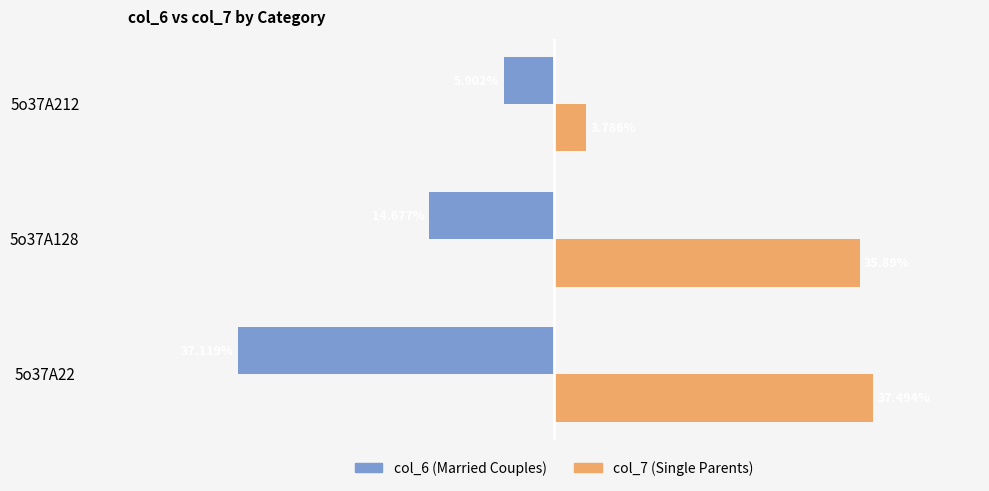

Which series has the largest total across all categories?

col_7 (Single Parents)